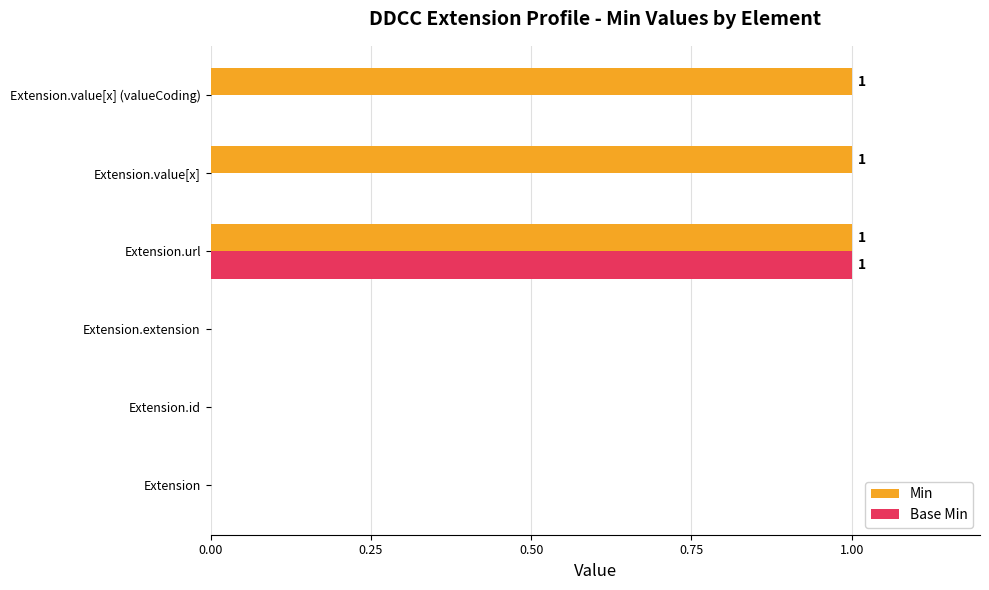

Which series changed the most between Extension.id and Extension.value[x] (valueCoding)?

Min